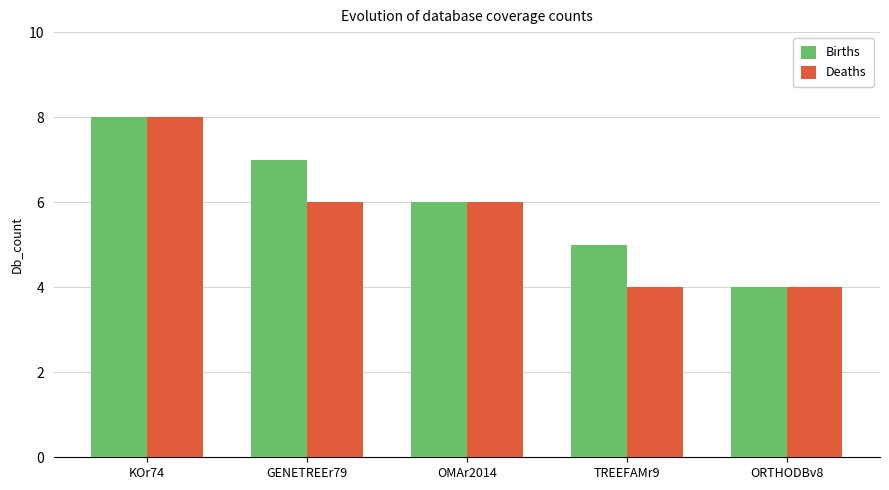

At which category is the sum across all series the highest?

KOr74